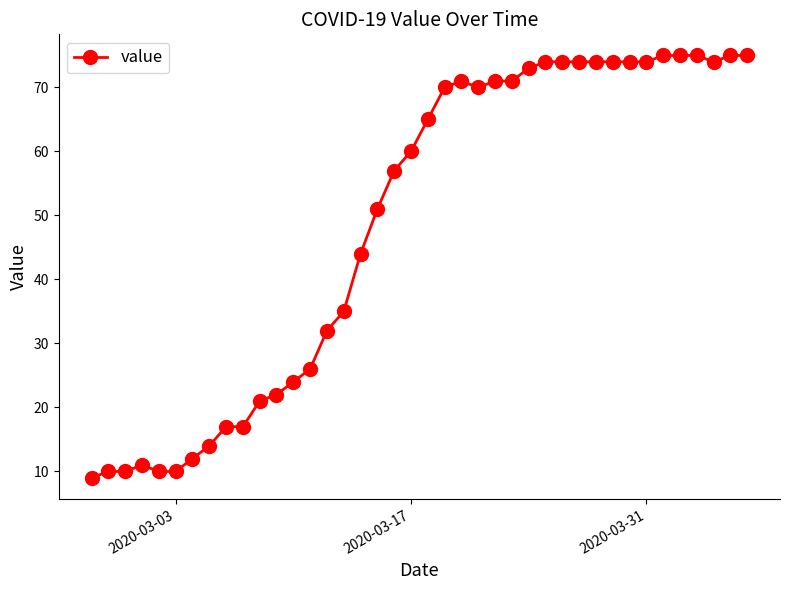

What is the smallest value displayed?

9